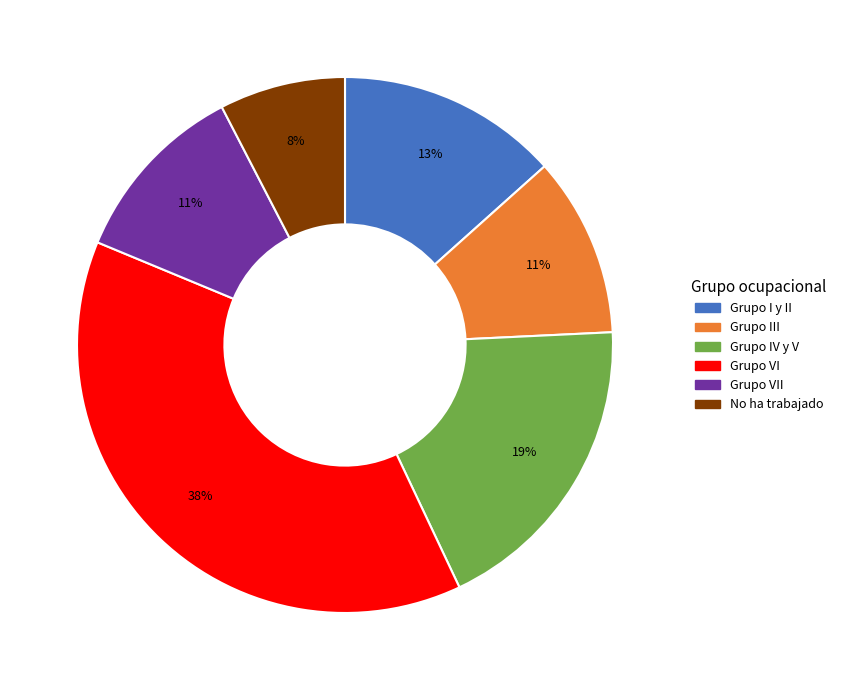

Is there a majority slice in this chart?

No